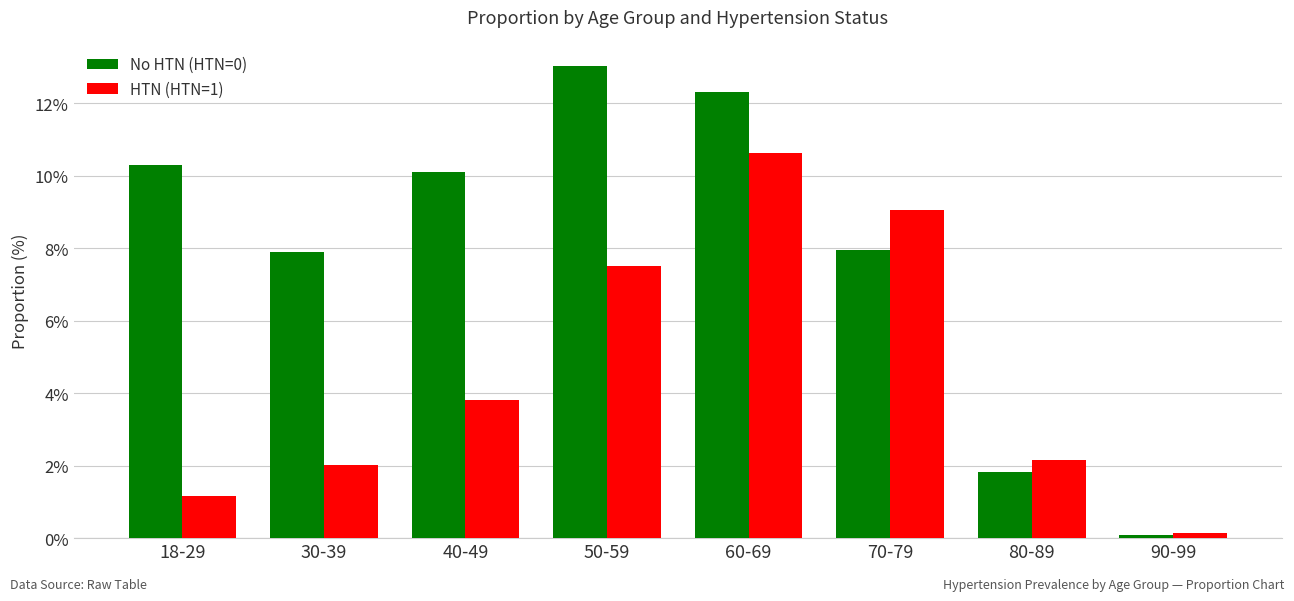

Reading left to right, what are all the values shown in this chart?

No HTN (HTN=0): 18-29=10.3	30-39=7.9	40-49=10.1	50-59=13.0	60-69=12.3	70-79=8.0	80-89=1.8	90-99=0.1
HTN (HTN=1): 18-29=1.2	30-39=2.0	40-49=3.8	50-59=7.5	60-69=10.6	70-79=9.1	80-89=2.2	90-99=0.1